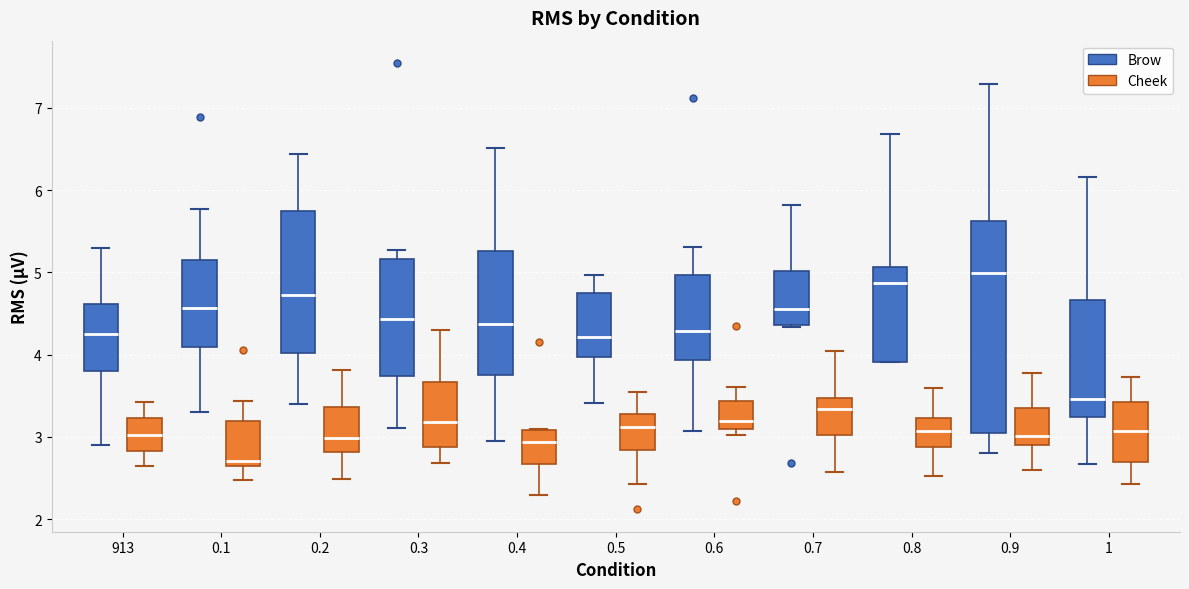

Where is the upper edge of the box for 0.1 (Brow) on the y-axis? The values are not printed on the chart, so give them approximately, as read against the axis.

5.2